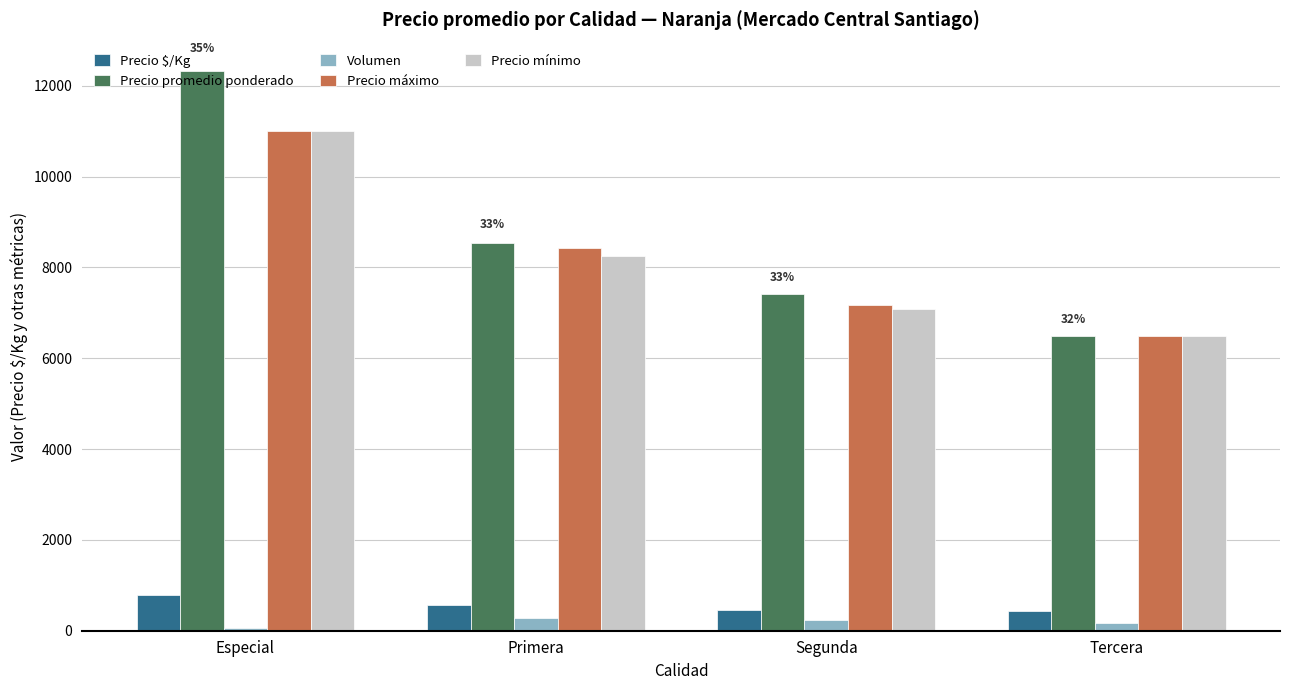

How many data points does each series have?

4